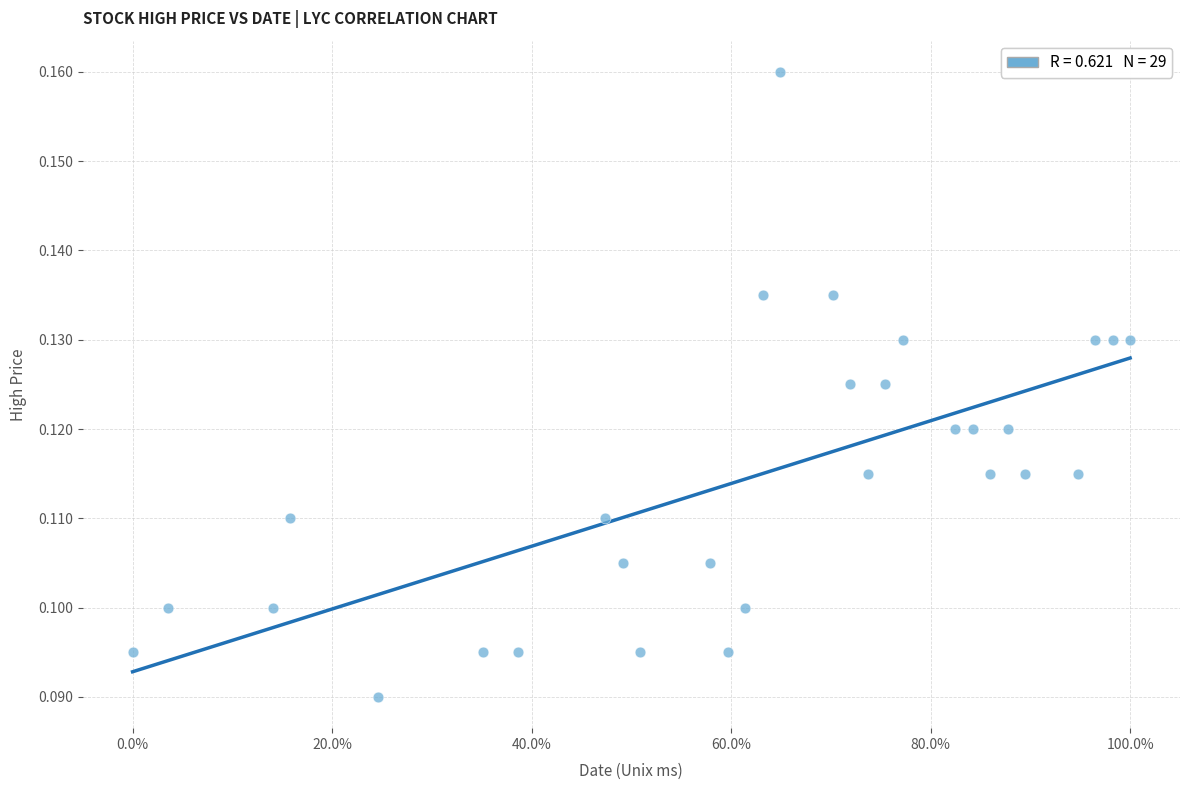

What is the range of X values (max minus min)?

1.0